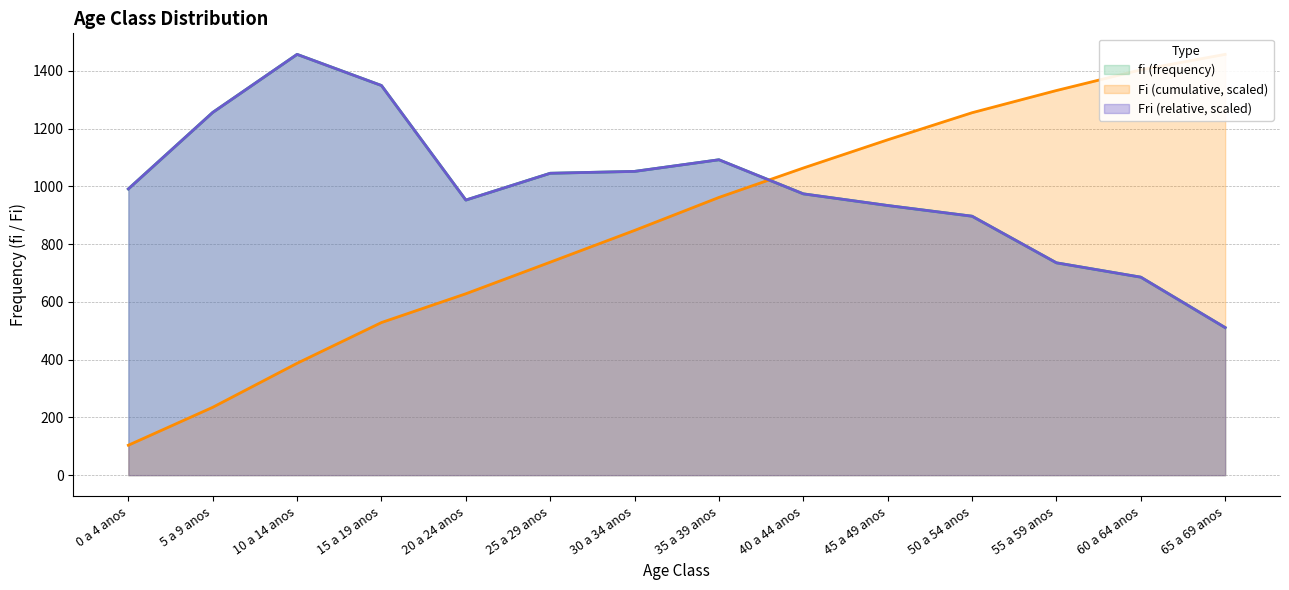

Is it true that Fri (relative frequency) equals 2585.0 at 10 a 14 anos?

False